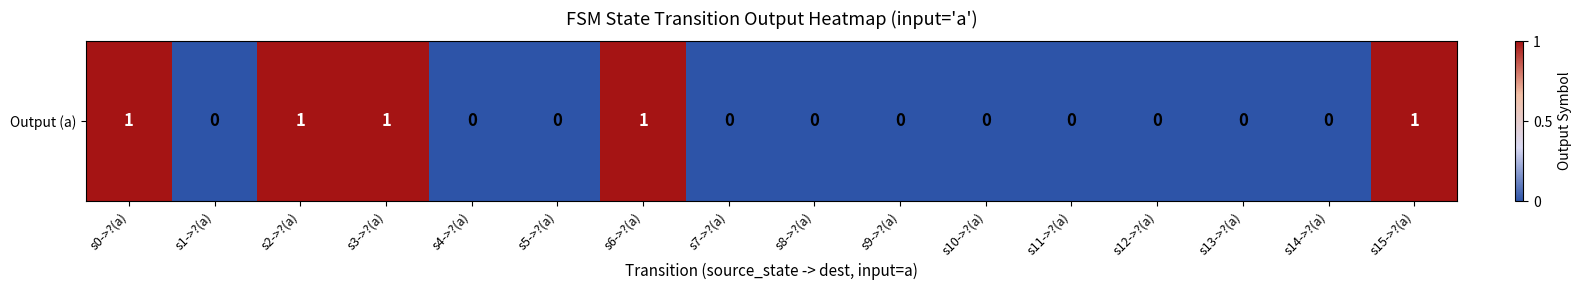

How many values are above zero?

5